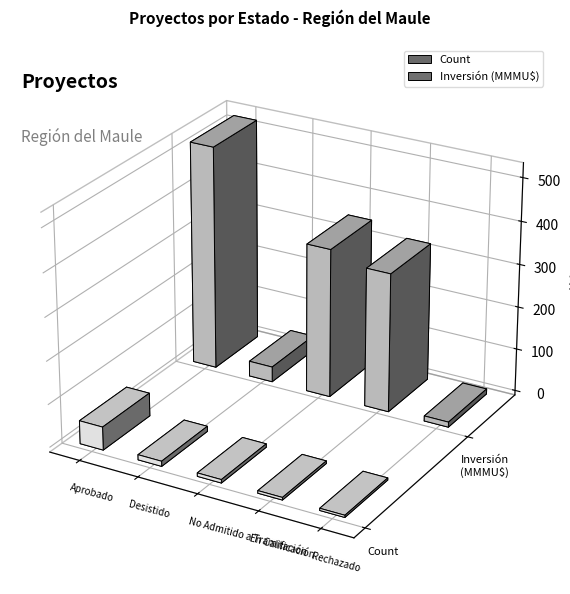

How many data points in Inversión(MMU$) are above 324020?

2